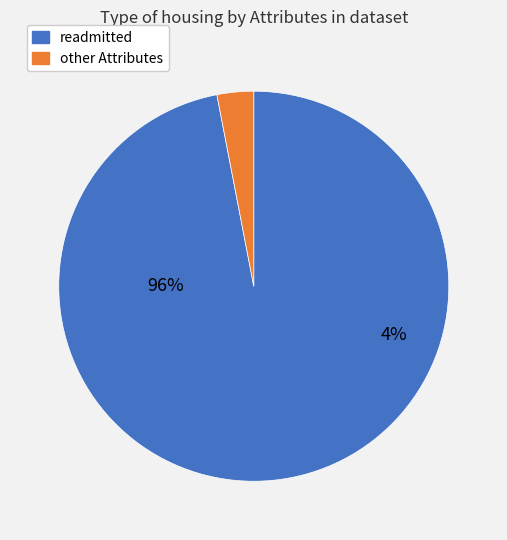

Which category accounts for the majority?

readmitted